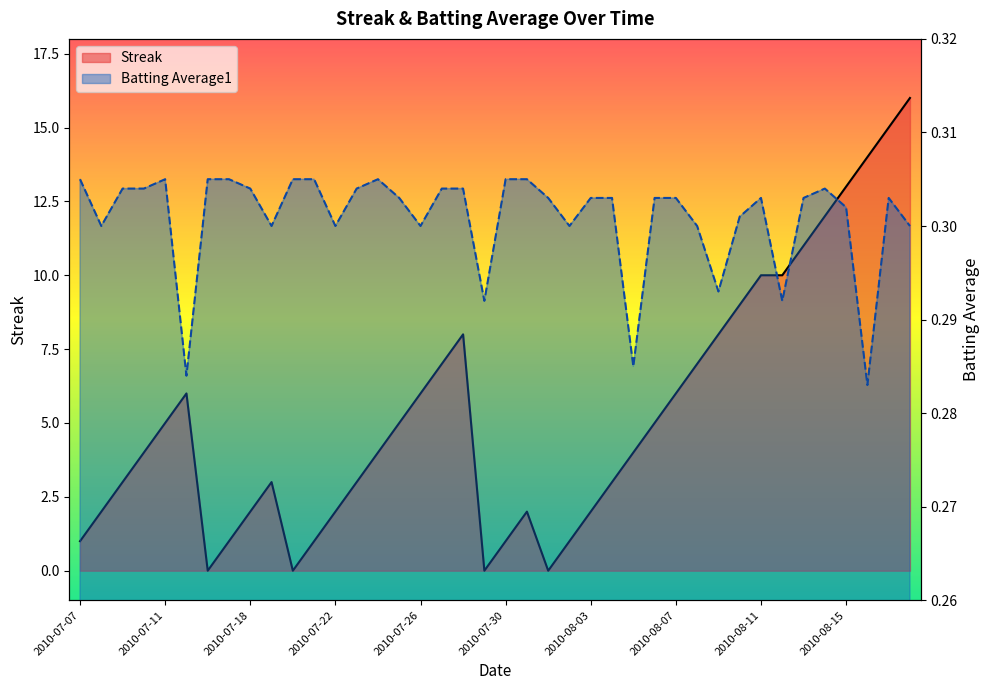

How many categories are shown in the chart?

40